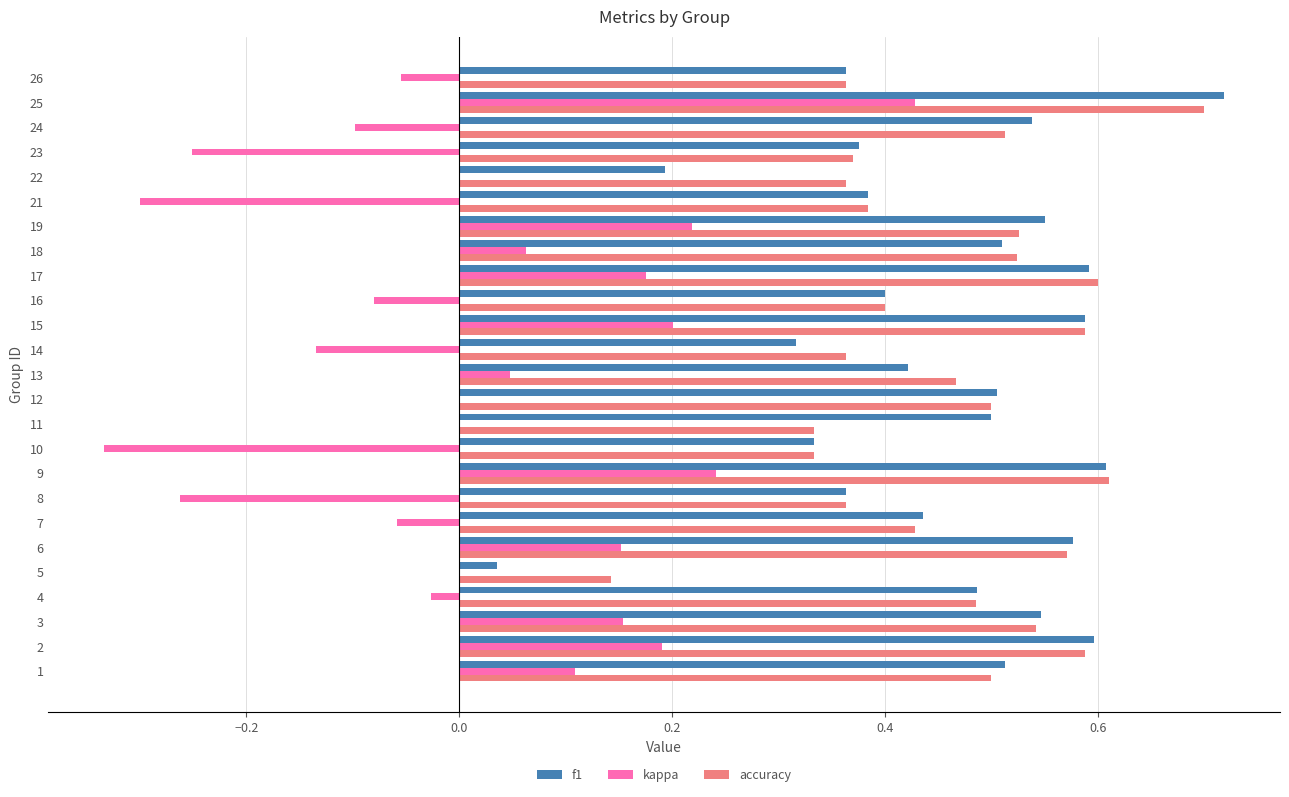

True or false: kappa has a value of 0.4 at 11.

False